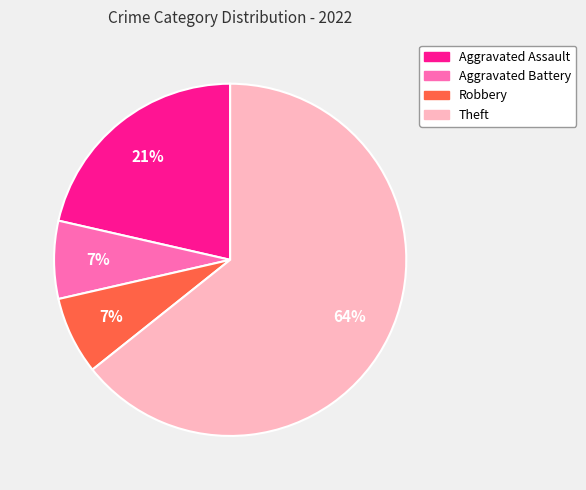

What is the majority slice?

Theft